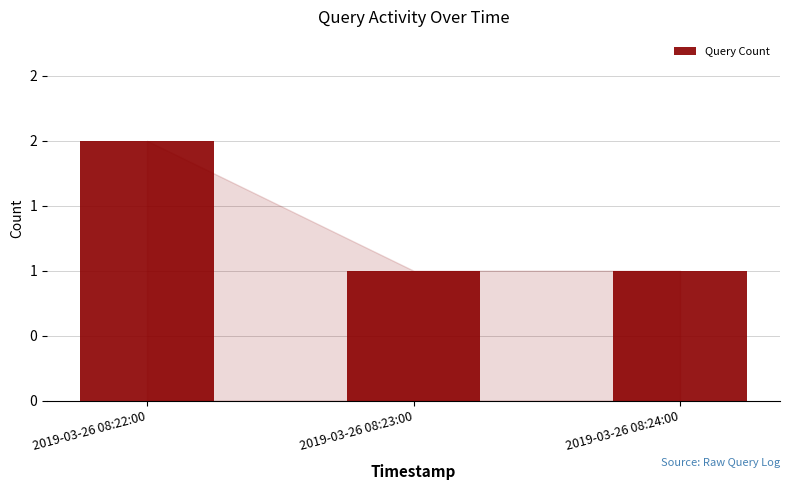

Which label corresponds to the smallest value in the chart?

2019-03-26 08:23:00